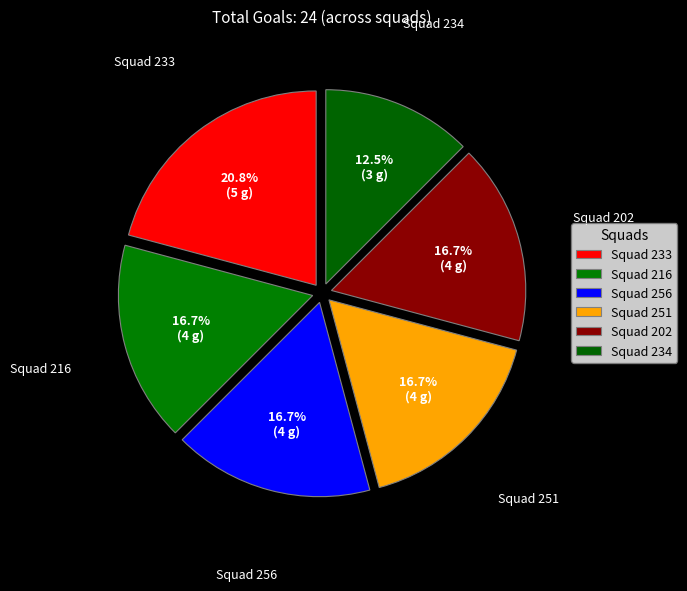

What is the ratio of the value at Squad 251 to the value at Squad 202?

1.0